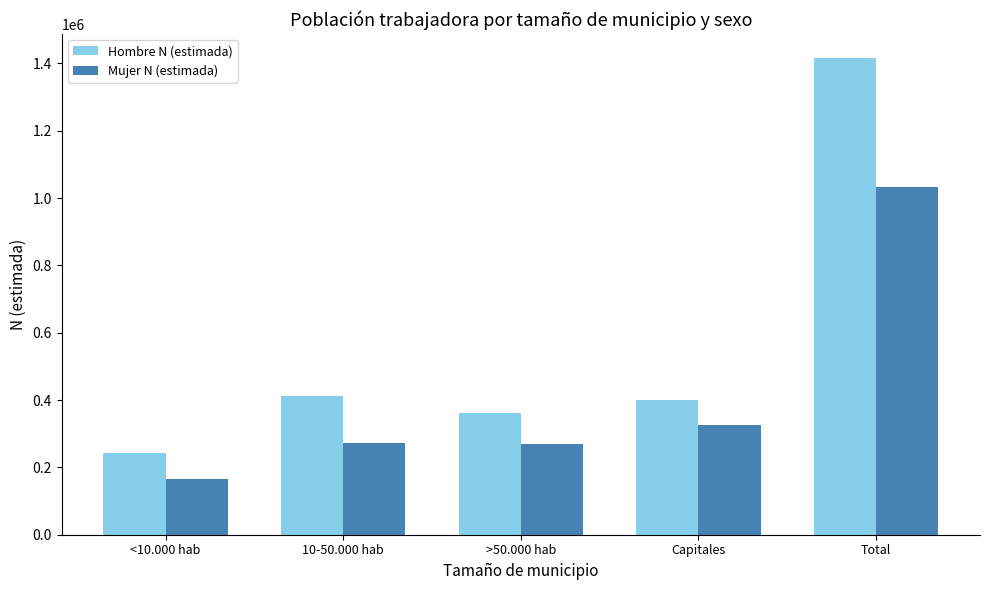

List the labels in order of Hombre N (estimada) value, smallest first.

<10.000 hab, >50.000 hab, Capitales, 10-50.000 hab, Total